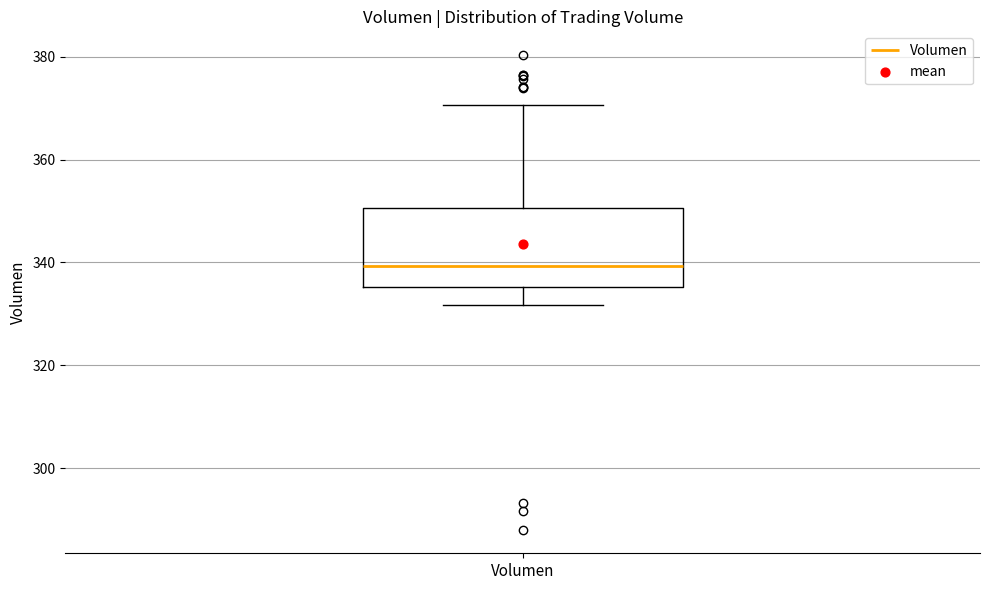

Read this box plot against the y-axis: the position of the median line, the range covered by the box, and the ends of both whiskers. The values are not printed on the chart, so give them approximately, as read against the axis.

median 340, box 336 to 350, whiskers 332 to 370